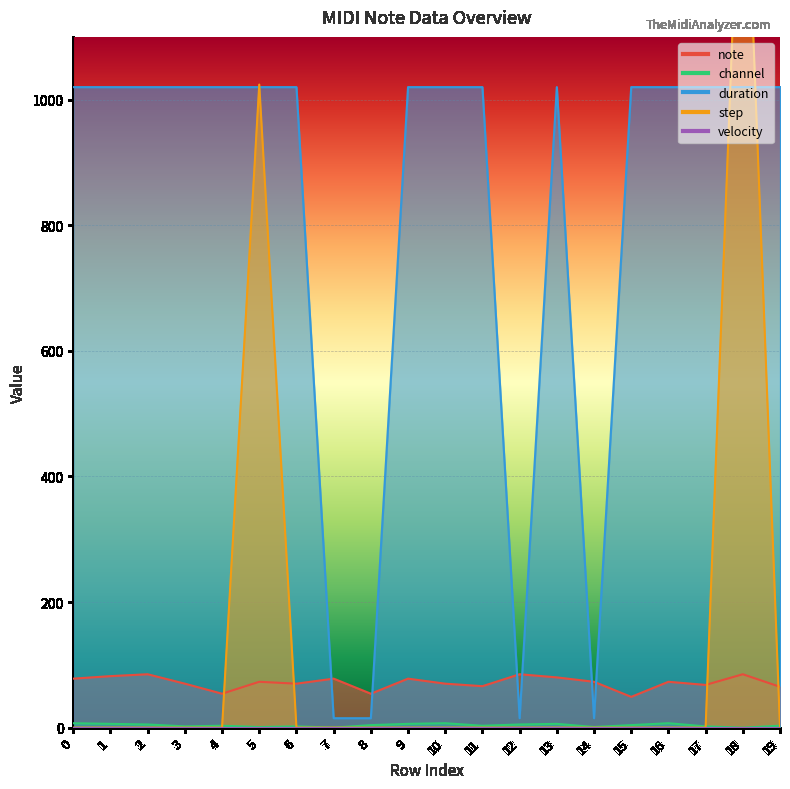

What is the value of the channel point at the 2nd from the left?

6